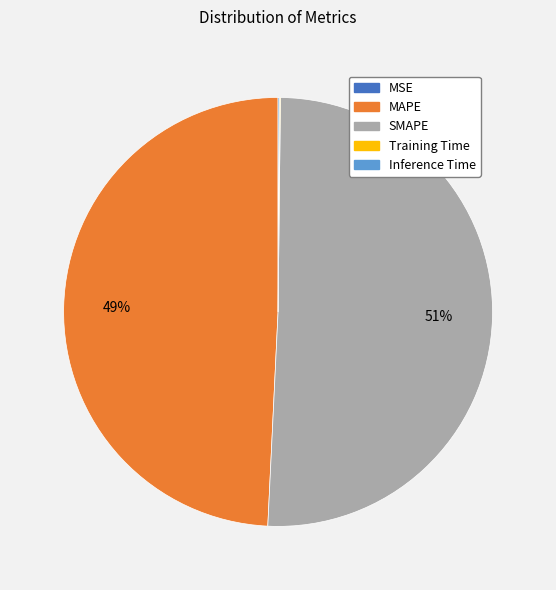

What is the ratio of the value at SMAPE to the value at MAPE?

1.0